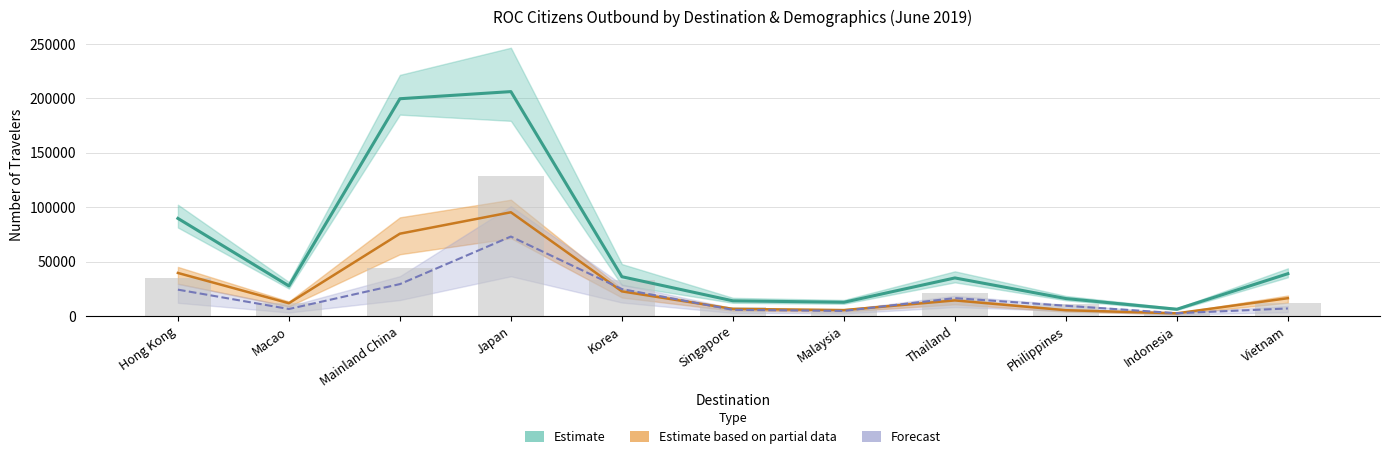

At how many categories does at least one series exceed 109522?

2